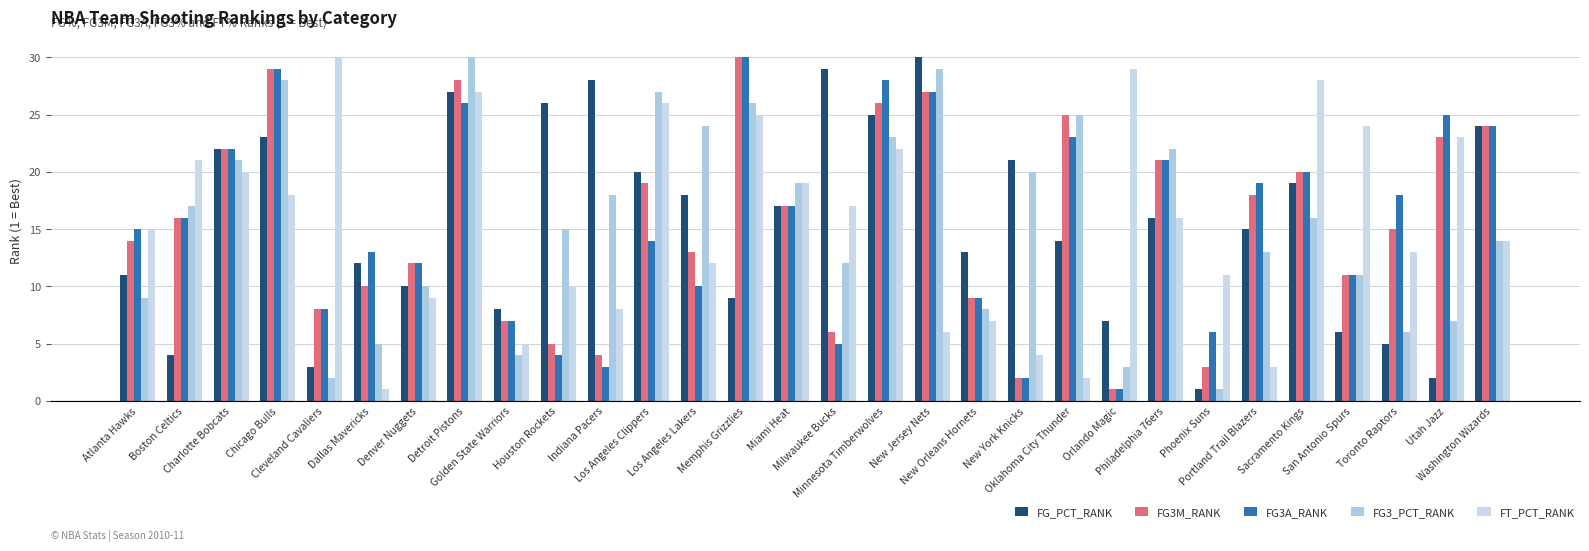

How many bars are there in total?

150